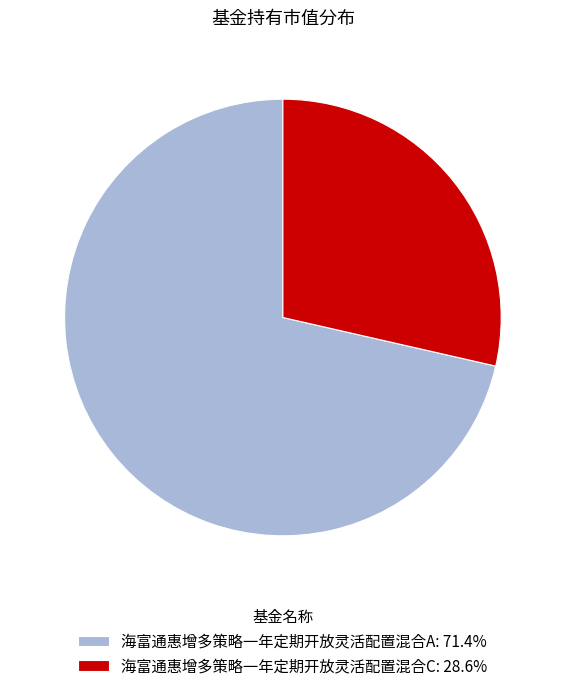

Which slice is the smallest?

海富通惠增多策略一年定期开放灵活配置混合C